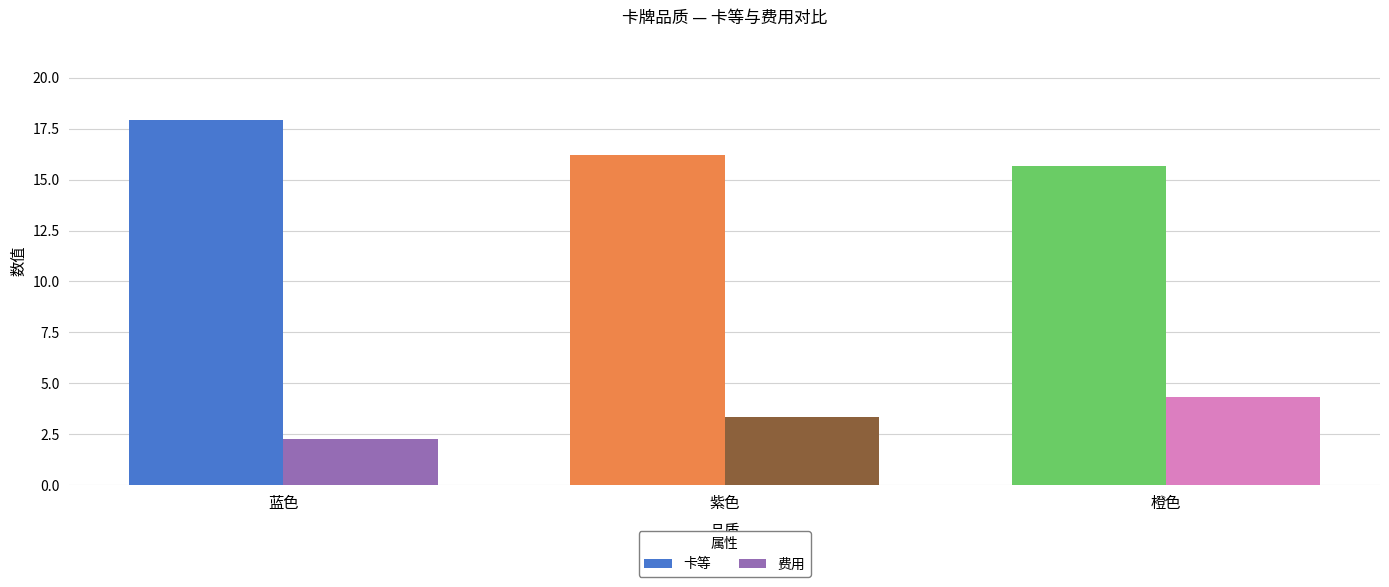

What is the minimum value for 卡等?

15.7